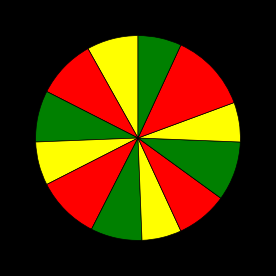

How many slices are in this pie chart?

12